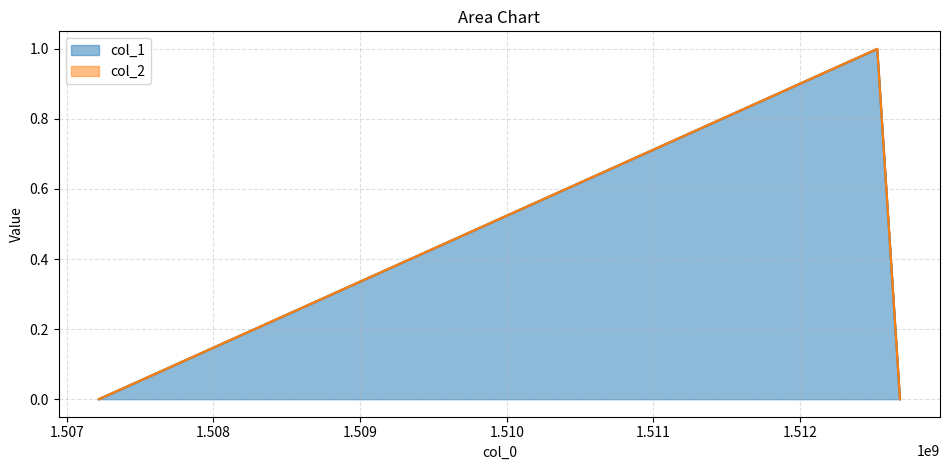

How many categories are shown in the chart?

3